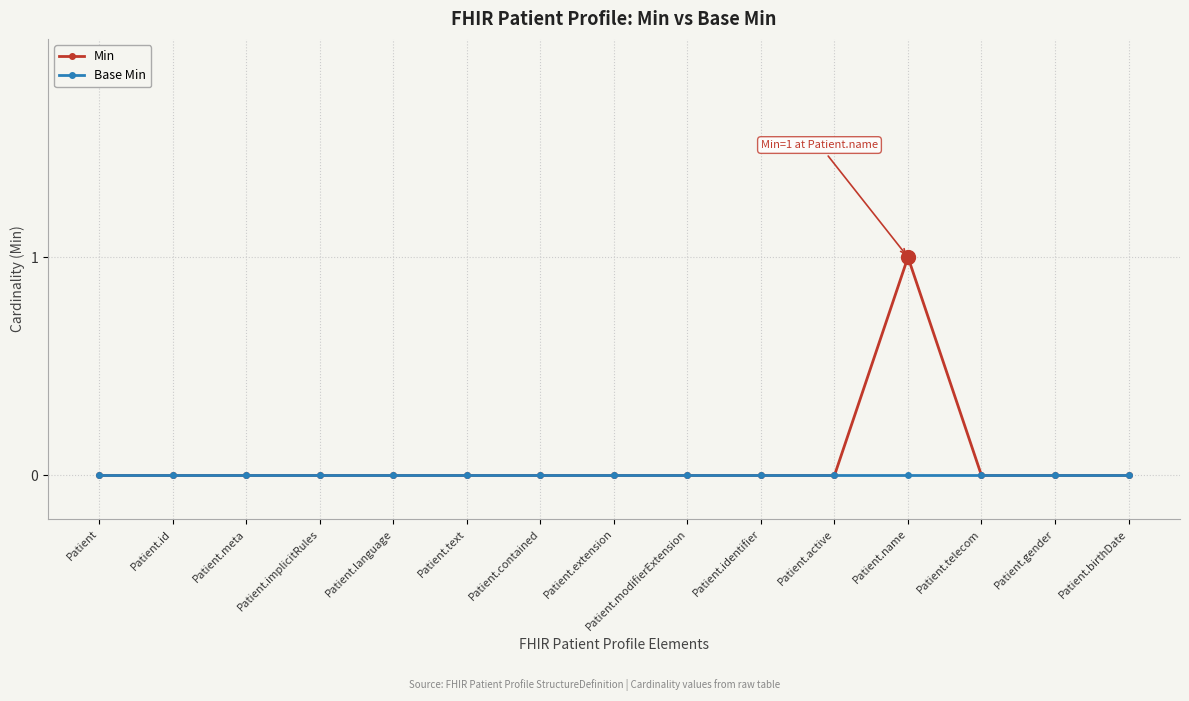

Reading left to right, what are all the values shown in this chart?

Min: 0	0	0	0	0	0	0	0	0	0	0	1	0	0	0
Base Min: 0	0	0	0	0	0	0	0	0	0	0	0	0	0	0